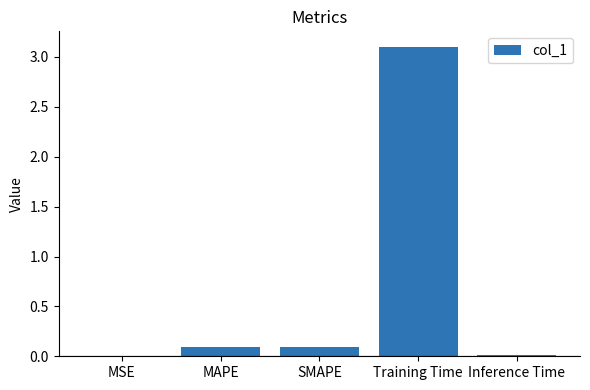

Are the bars grouped side by side (vs. stacked)?

No